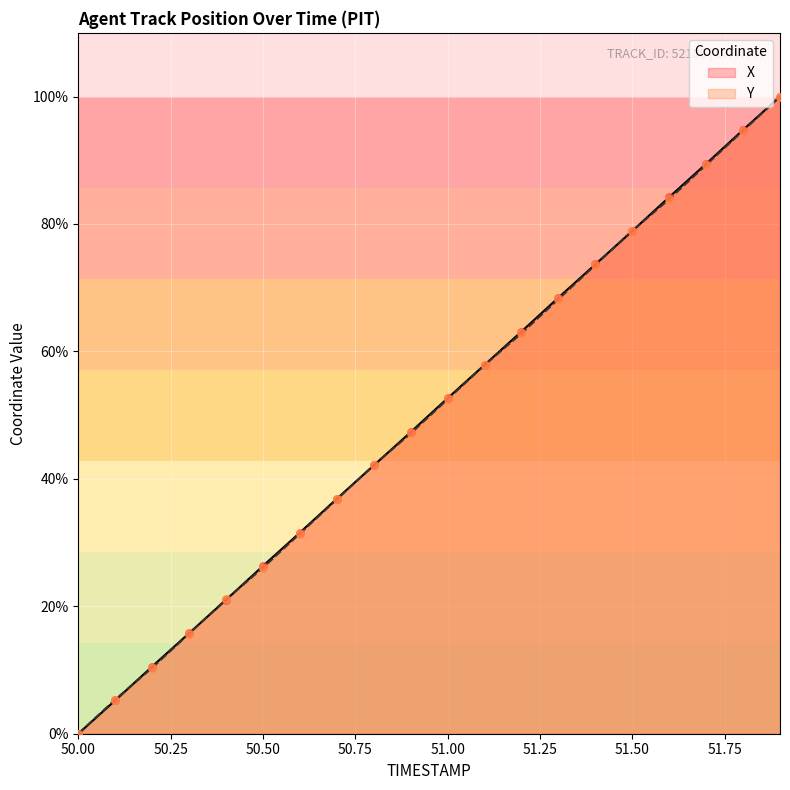

Which series contains the lowest Y value?

X